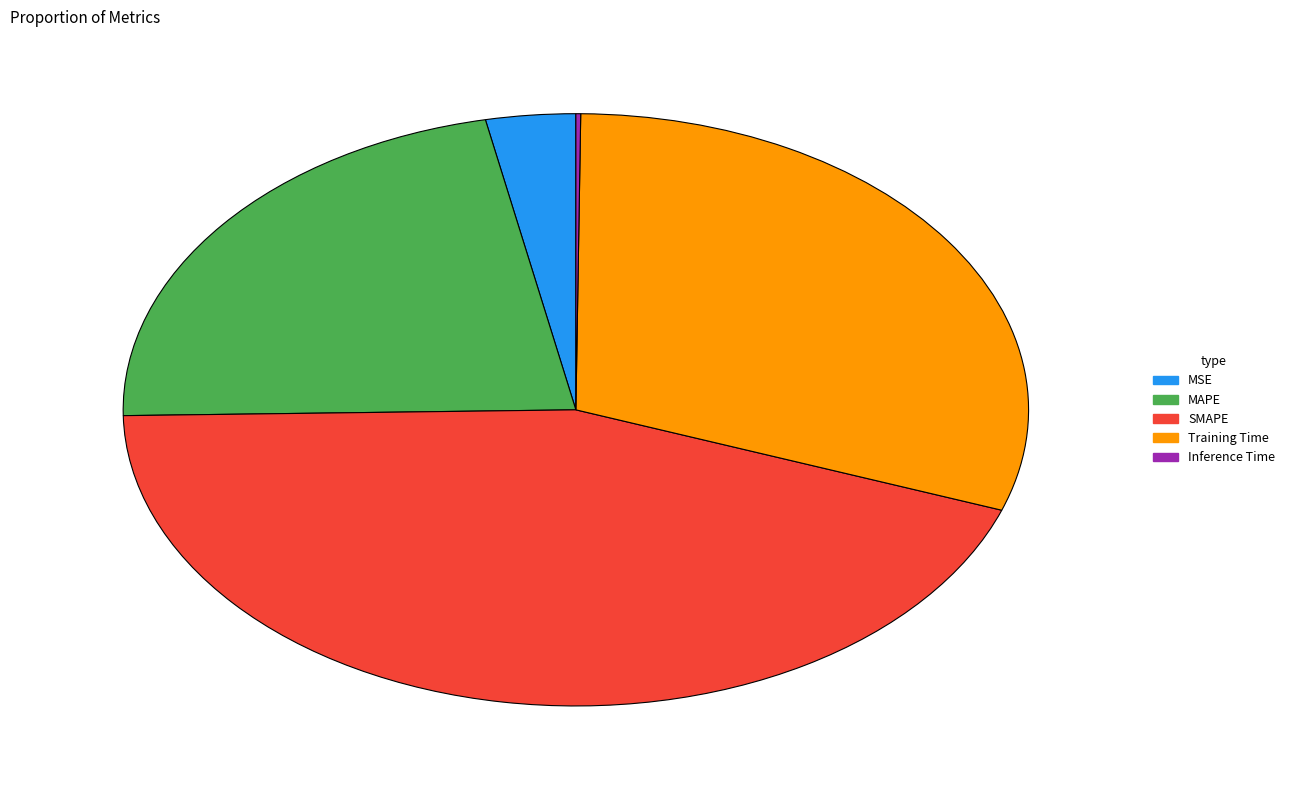

Is there a majority slice in this chart?

No